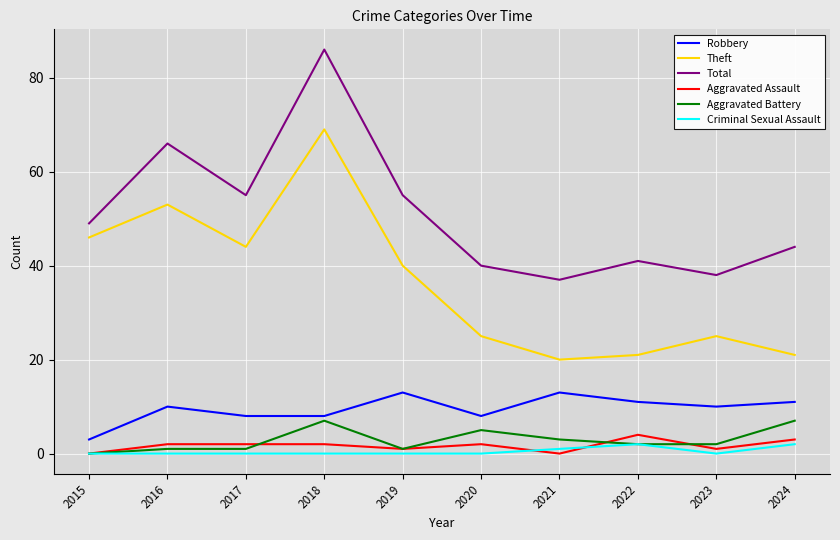

Which series changed the most between 2017 and 2024?

Theft